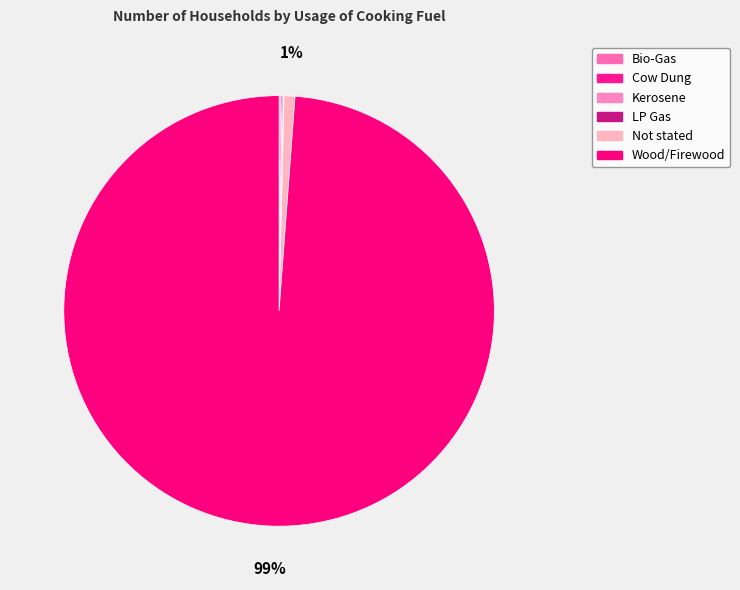

Rank the categories by value from lowest to highest.

LP Gas, Bio-Gas, Cow Dung, Kerosene, Not stated, Wood/Firewood